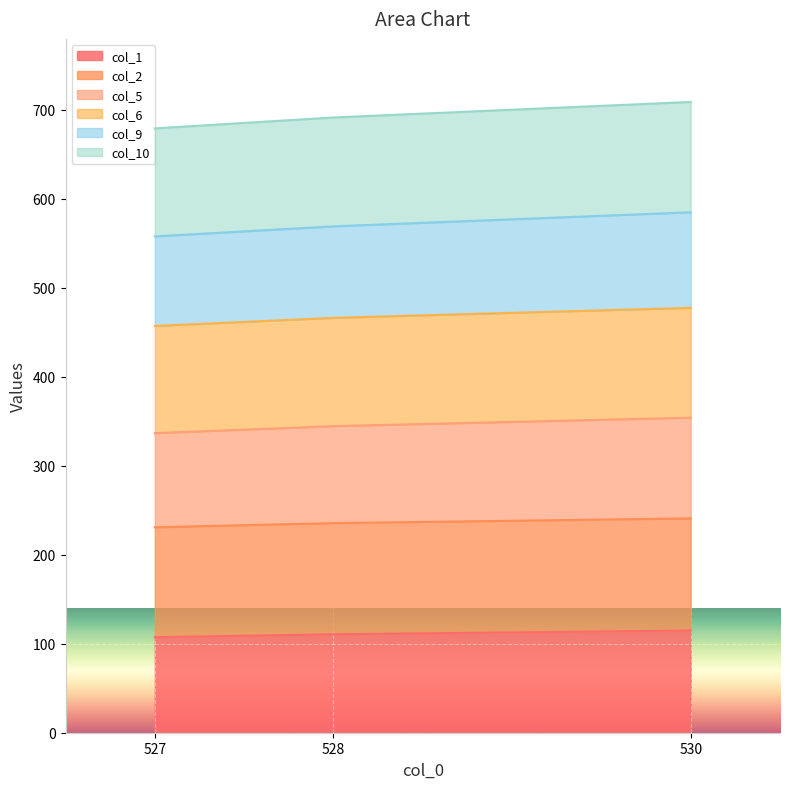

The value of col_5 at 528 is 728.7. True or false?

False